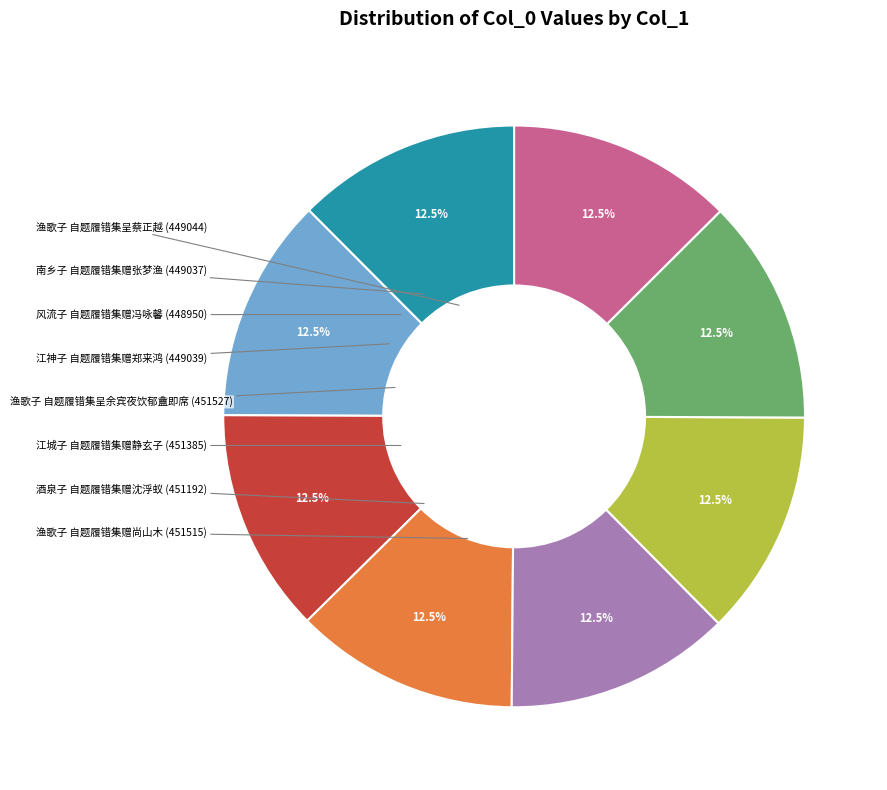

Is the sum of 风流子 自题履错集赠冯咏馨 and 渔歌子 自题履错集呈蔡正越 greater than half?

No